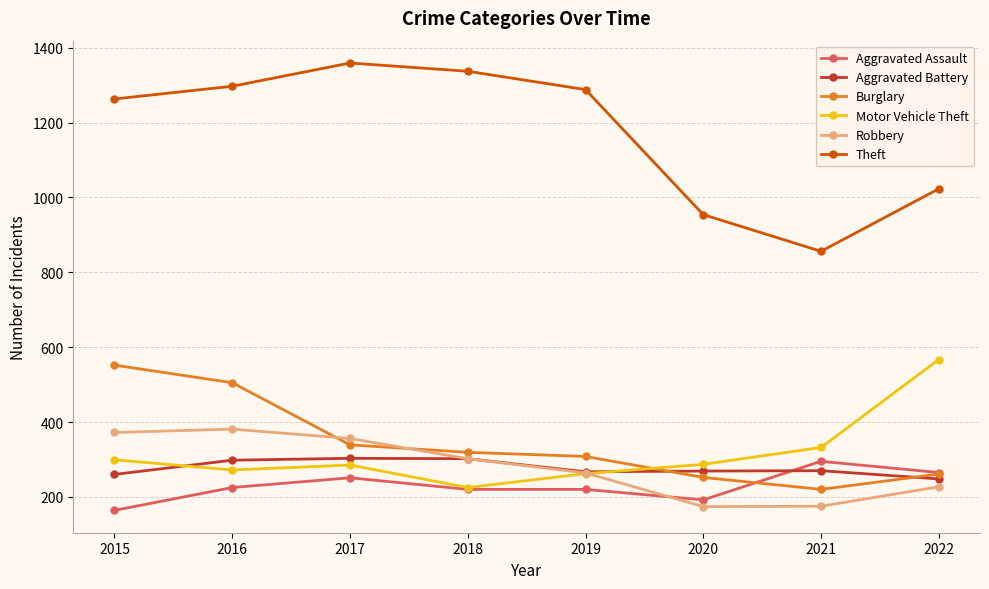

Which series has the widest spread of values?

Theft